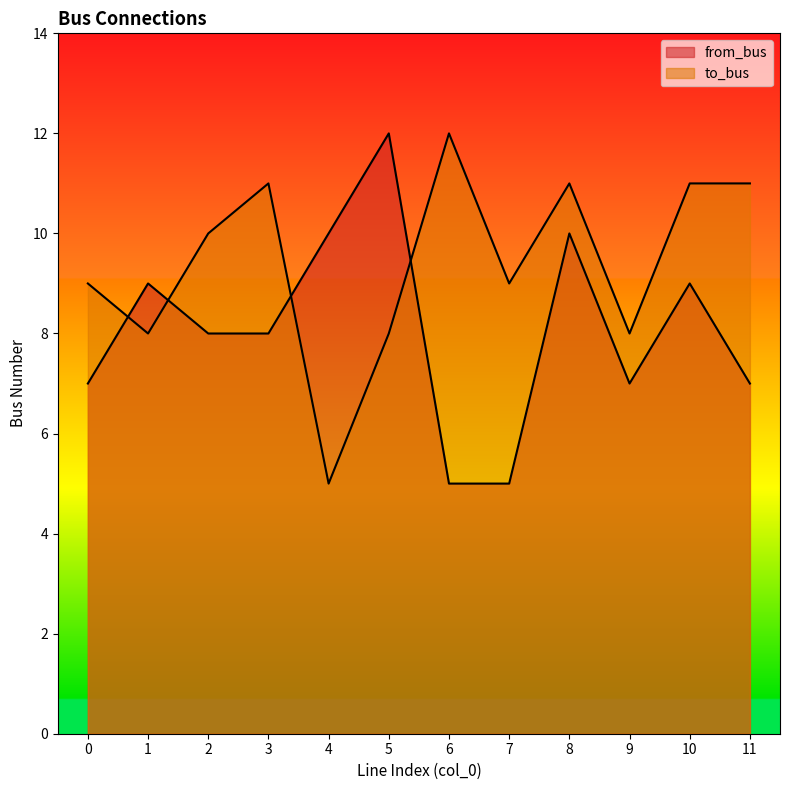

List the labels in order of to_bus value, smallest first.

4, 1, 5, 9, 0, 7, 2, 3, 8, 10, 11, 6